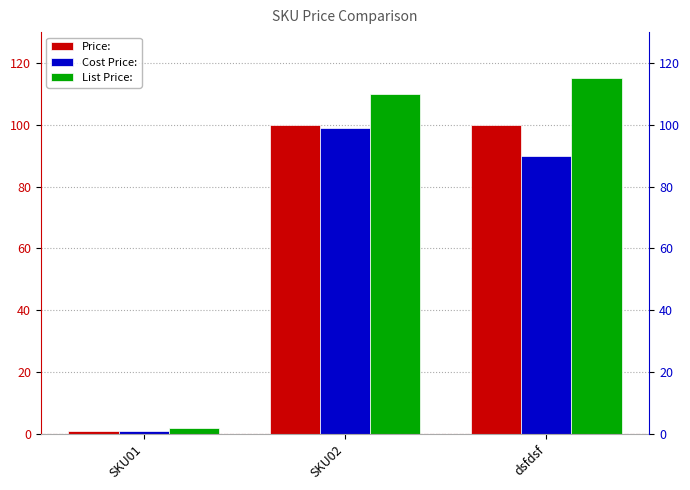

Is it true that Cost Price: equals 99 at SKU02?

True